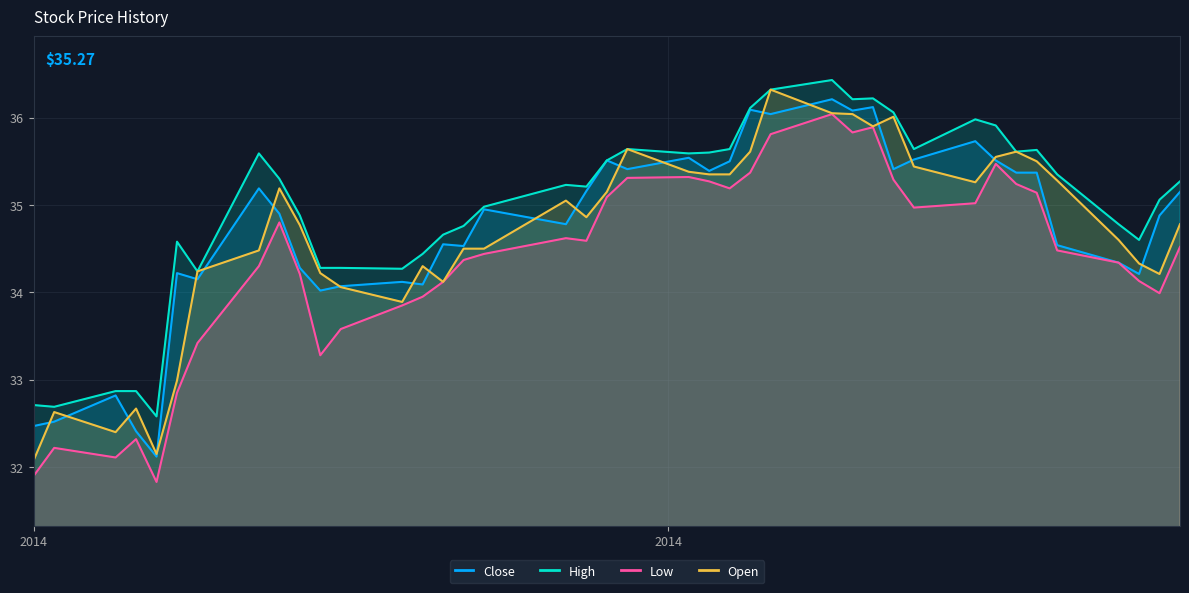

The value of Open at 2014-05-23 is 49.2. True or false?

False